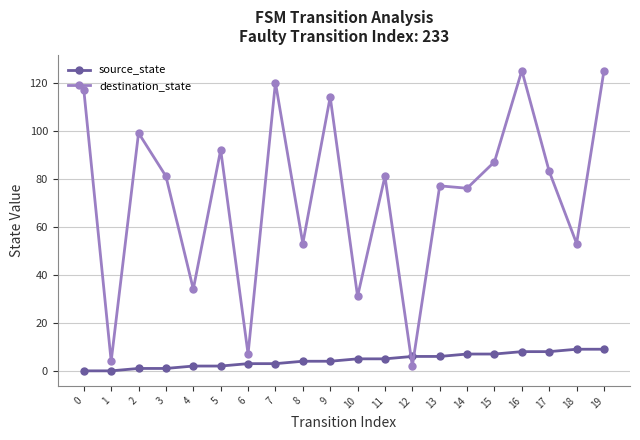

Reading left to right, extract all data points from this chart.

source_state: 0=0	1=0	2=1	3=1	4=2	5=2	6=3	7=3	8=4	9=4	10=5	11=5	12=6	13=6	14=7	15=7	16=8	17=8	18=9	19=9
destination_state: 0=117	1=4	2=99	3=81	4=34	5=92	6=7	7=120	8=53	9=114	10=31	11=81	12=2	13=77	14=76	15=87	16=125	17=83	18=53	19=125